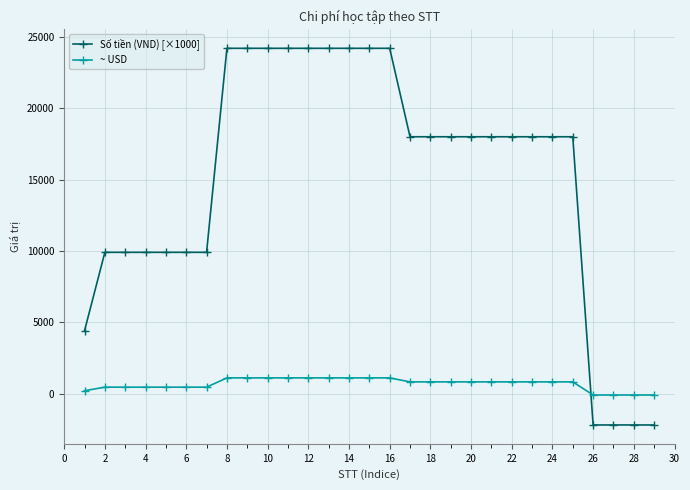

After their last crossing, which series has the higher values: ~ USD or Số tiền (VND) [×1000]?

~ USD